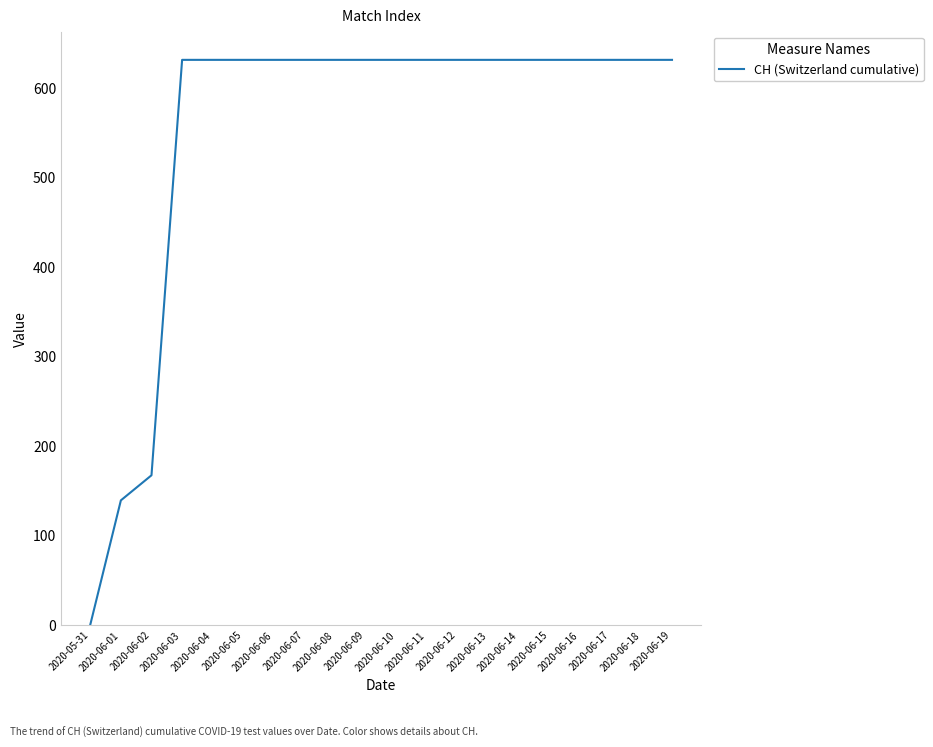

What is the greatest value displayed?

631